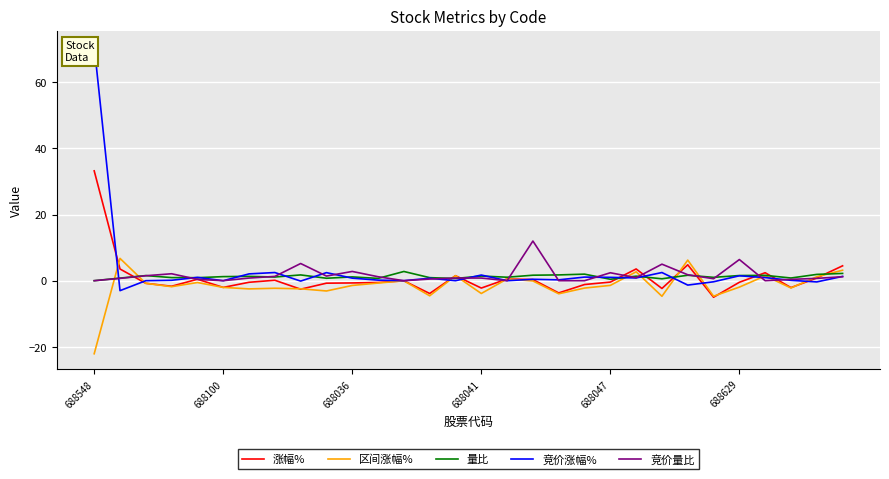

What are all the series names shown in the legend?

涨幅%, 区间涨幅%, 量比, 竞价涨幅%, 竞价量比